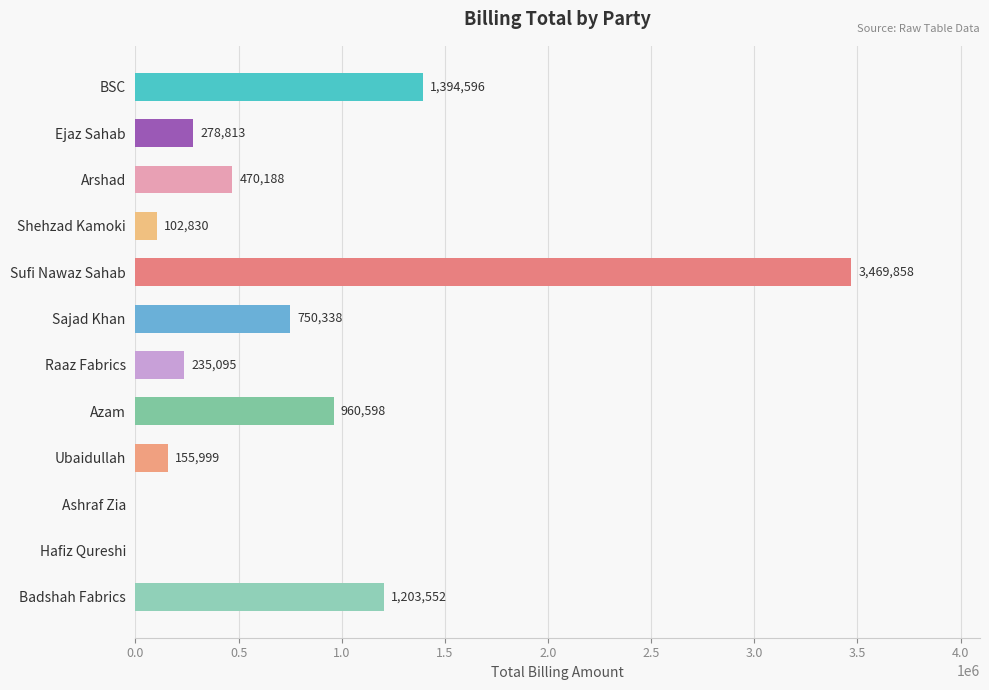

At which label is the value closest to 1734929?

BSC